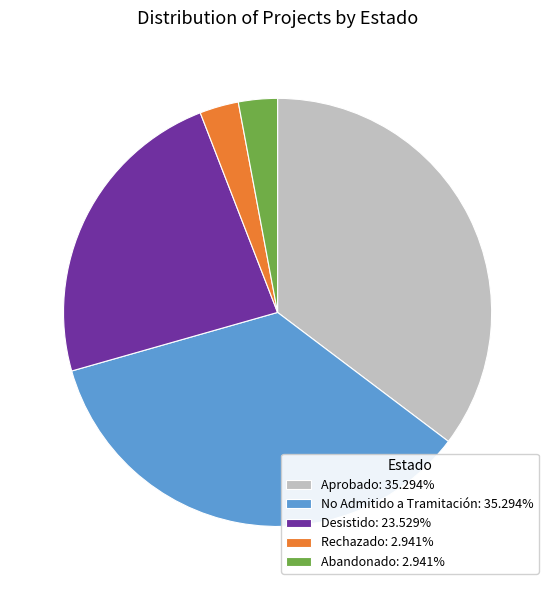

Do No Admitido a Tramitación: 35.294% and Desistido: 23.529% together represent more than half of the pie?

Yes